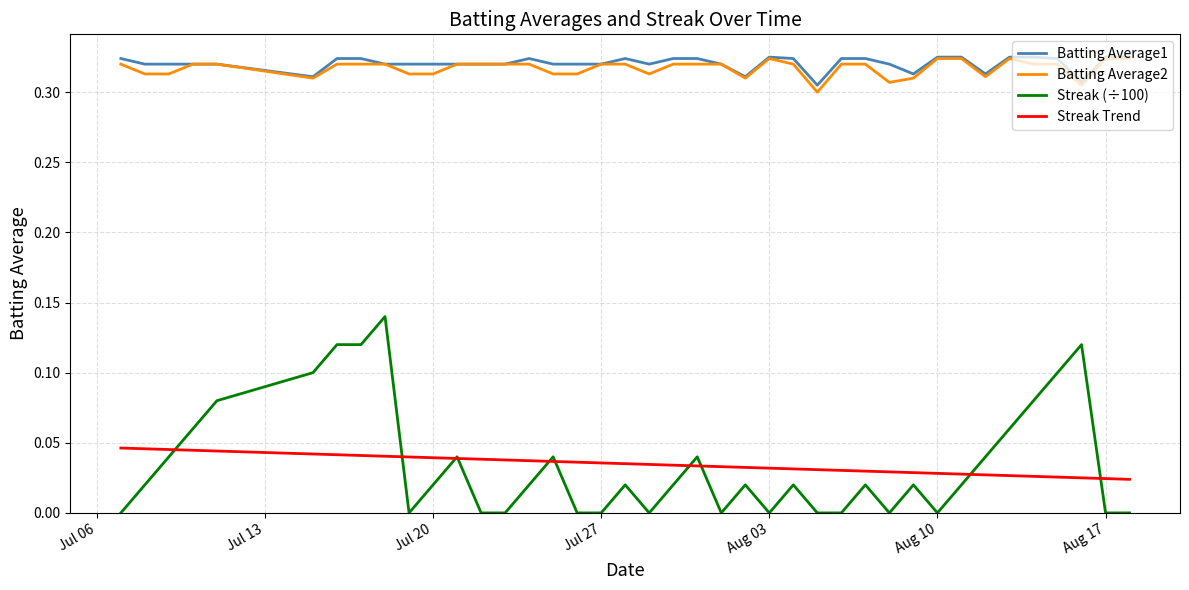

True or false: Streak (÷100) and Batting Average2 cross at least once.

False